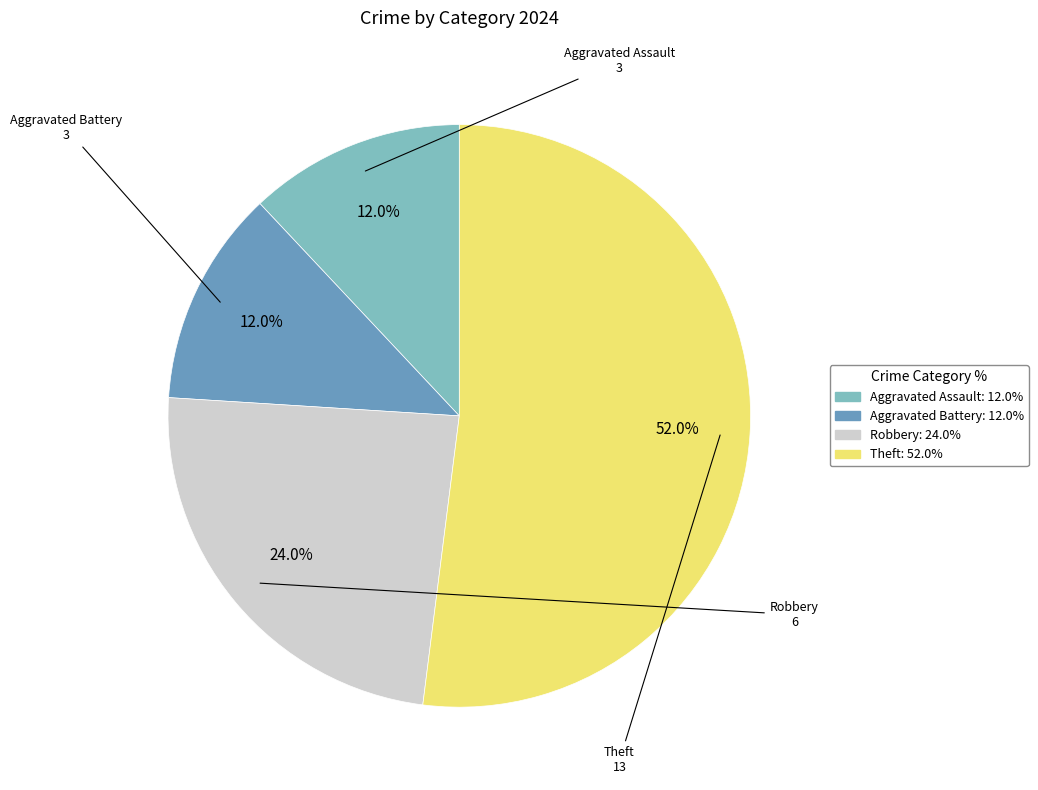

Is there any slice that represents more than half of the pie?

Yes